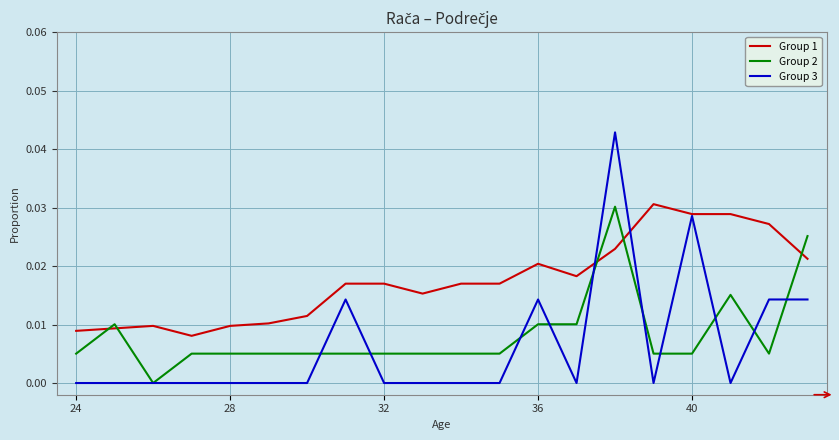

After their last crossing, which series has the higher values: Group 2 or Group 1?

Group 2